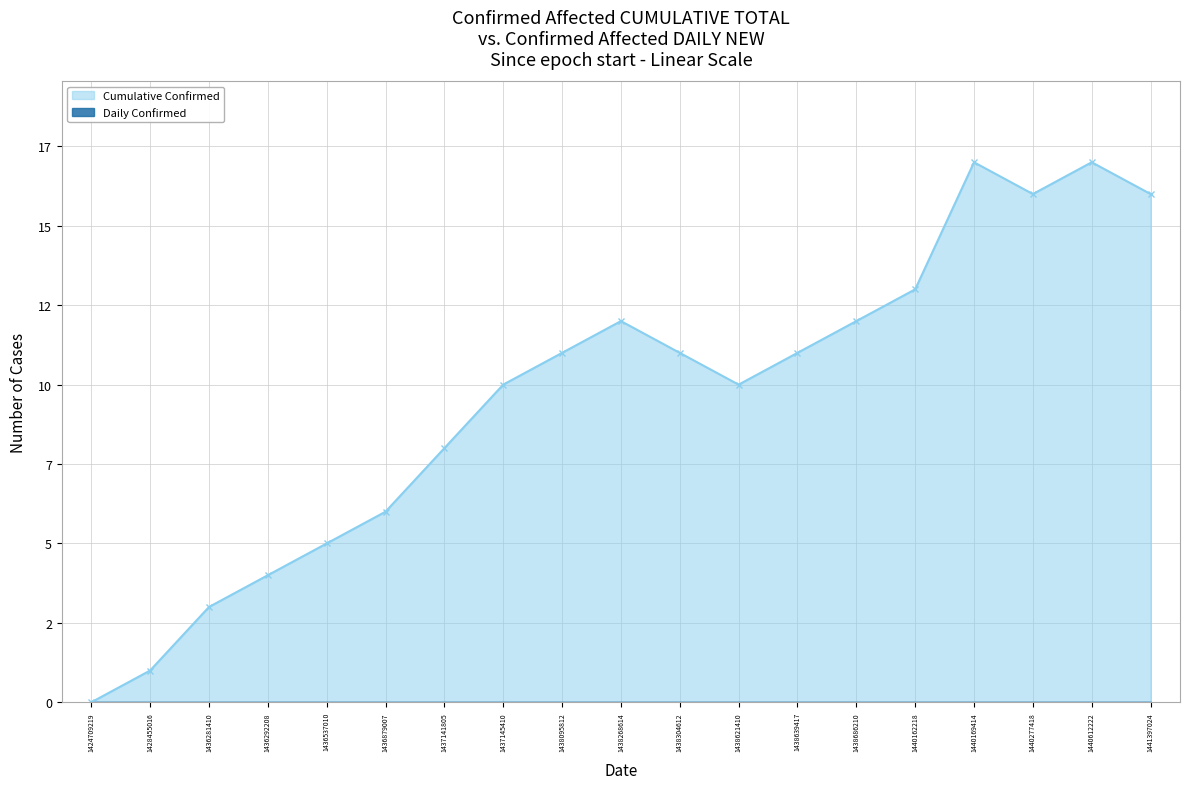

What is the average value?

10